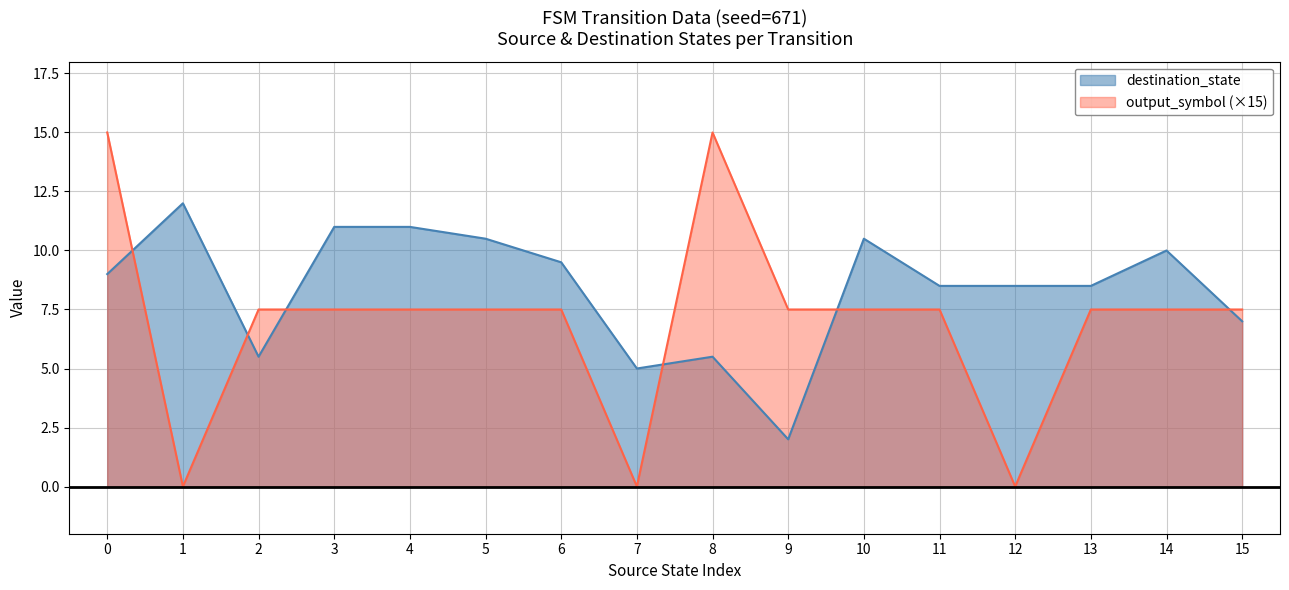

True or false: source_state has more than 1 points higher than both neighbors.

False